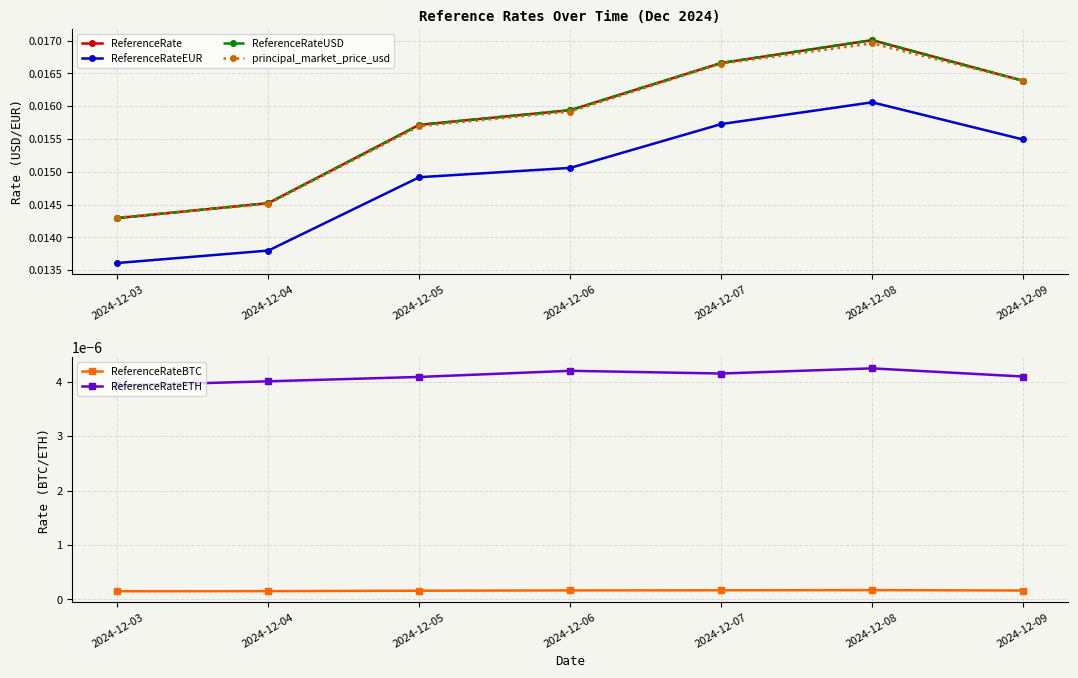

Is it true that ReferenceRateEUR equals 0.0 at 2024-12-09?

False